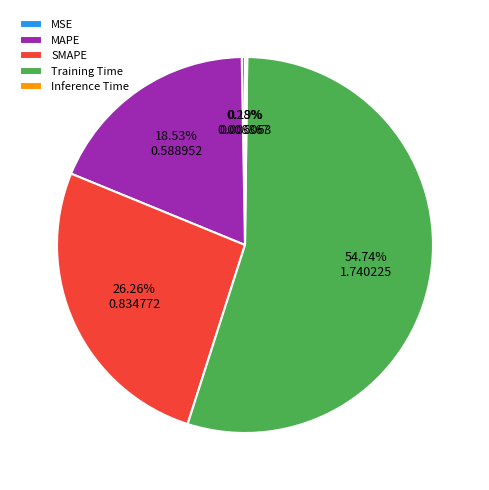

What is the largest slice in the pie chart?

Training Time